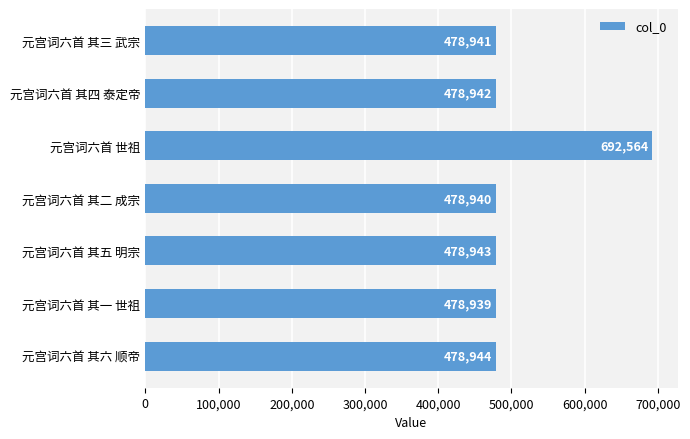

Between 元宫词六首 世祖 and 元宫词六首 其二 成宗, which is larger?

元宫词六首 世祖